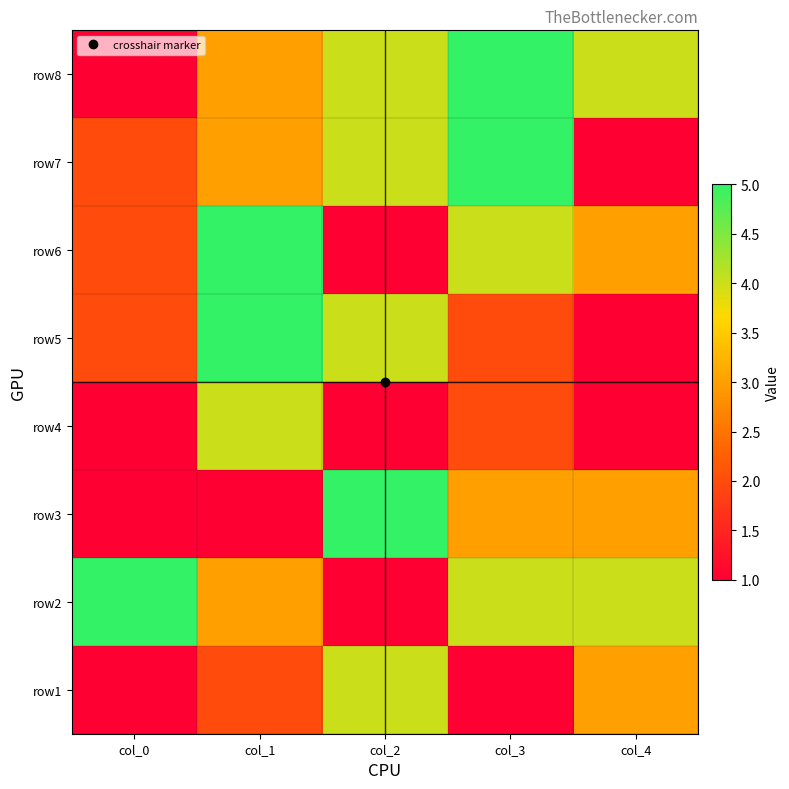

Reading left to right, extract all data points from this chart.

row1: col_0=1	col_1=2	col_2=4	col_3=1	col_4=3
row2: col_0=5	col_1=3	col_2=1	col_3=4	col_4=4
row3: col_0=1	col_1=1	col_2=5	col_3=3	col_4=3
row4: col_0=1	col_1=4	col_2=1	col_3=2	col_4=1
row5: col_0=2	col_1=5	col_2=4	col_3=2	col_4=1
row6: col_0=2	col_1=5	col_2=1	col_3=4	col_4=3
row7: col_0=2	col_1=3	col_2=4	col_3=5	col_4=1
row8: col_0=1	col_1=3	col_2=4	col_3=5	col_4=4